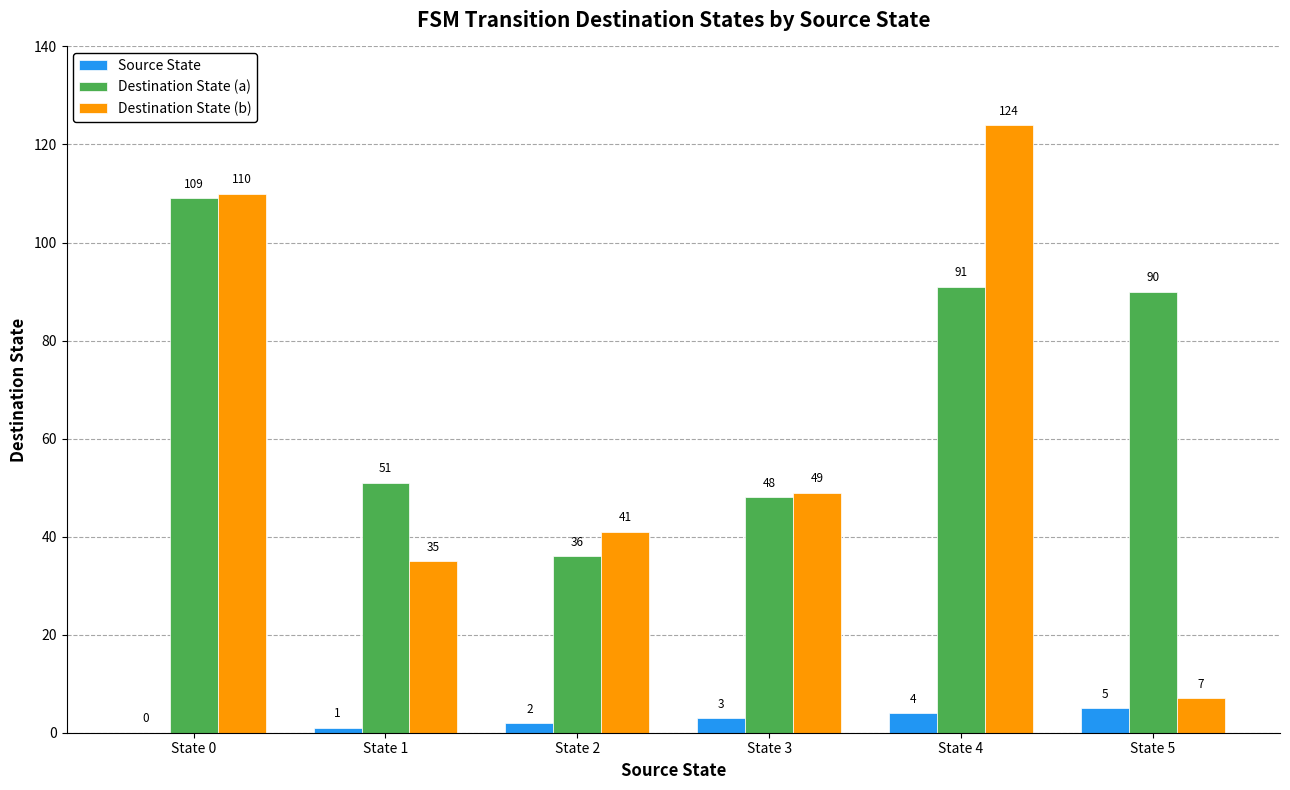

Reading left to right, transcribe all the data shown in this chart.

Source State: 0	1	2	3	4	5
Destination State (a): 109	51	36	48	91	90
Destination State (b): 110	35	41	49	124	7